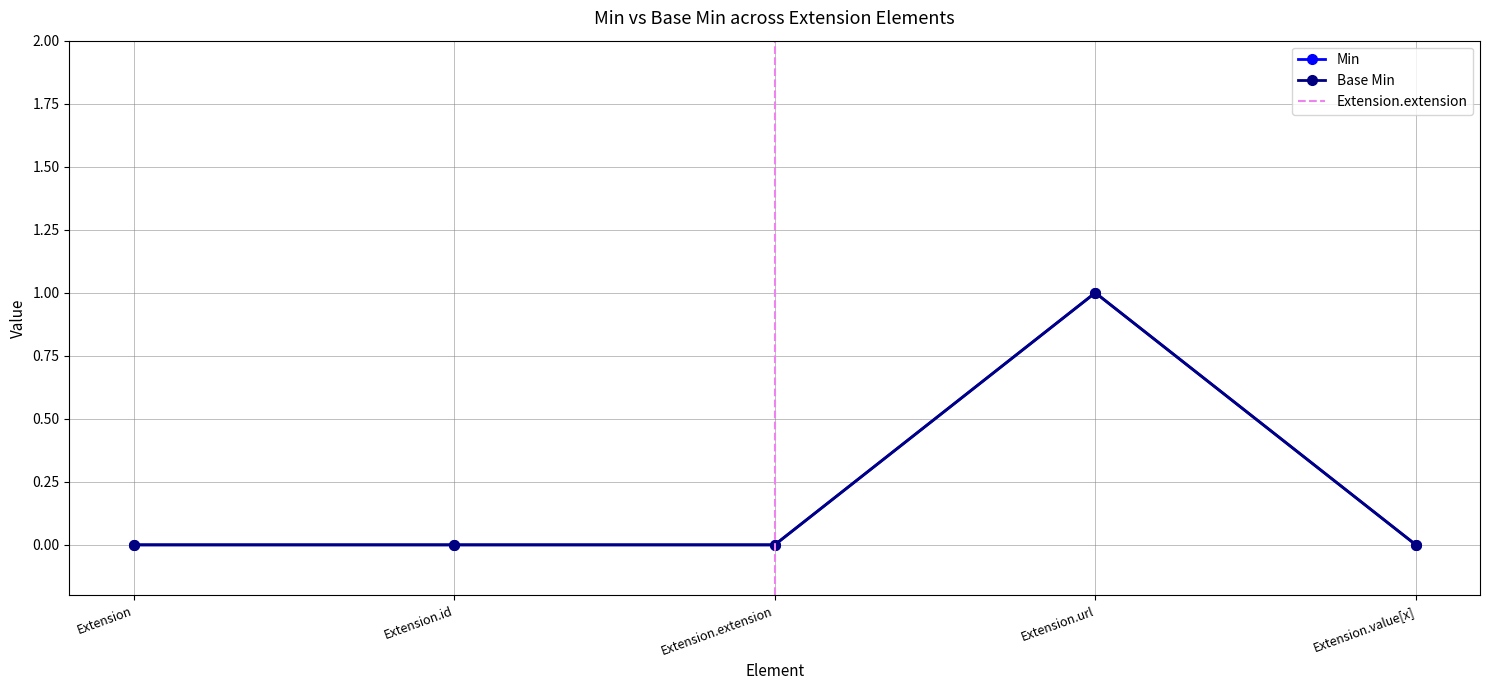

Reading right to left, extract all data points from this chart.

Min: 0	1	0	0	0
Base Min: 0	1	0	0	0